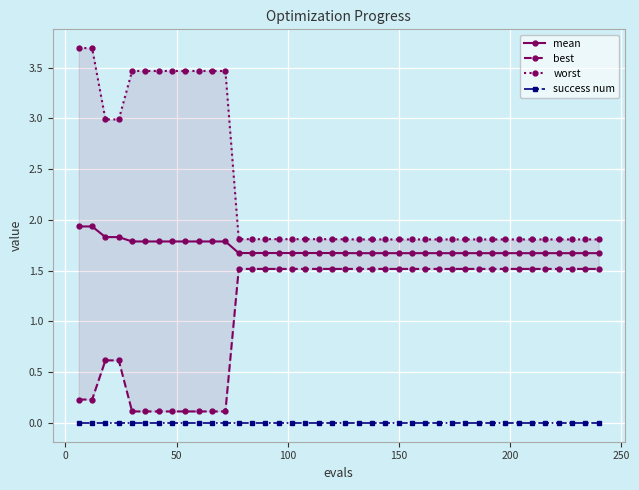

What is the highest value of the mean series?

1.9